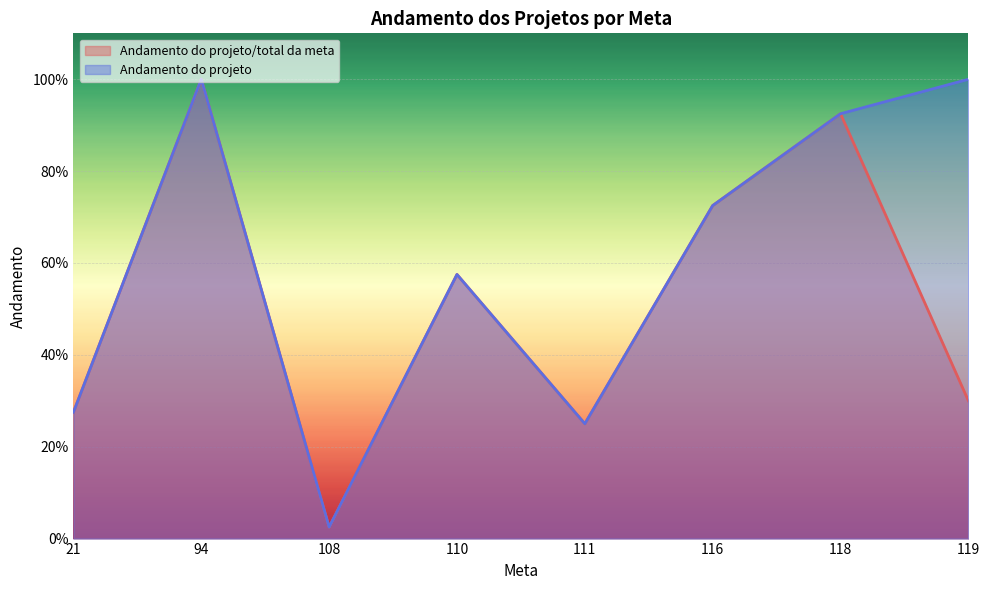

At 21, list the series in order from largest to smallest.

Andamento do projeto/total da meta, Andamento do projeto